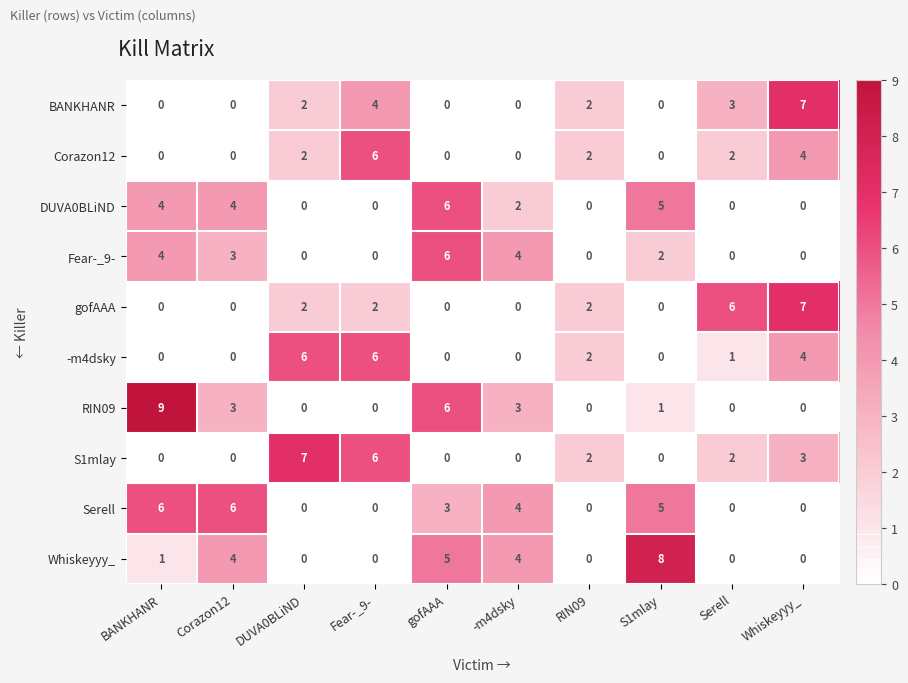

How many data points does each series have?

10